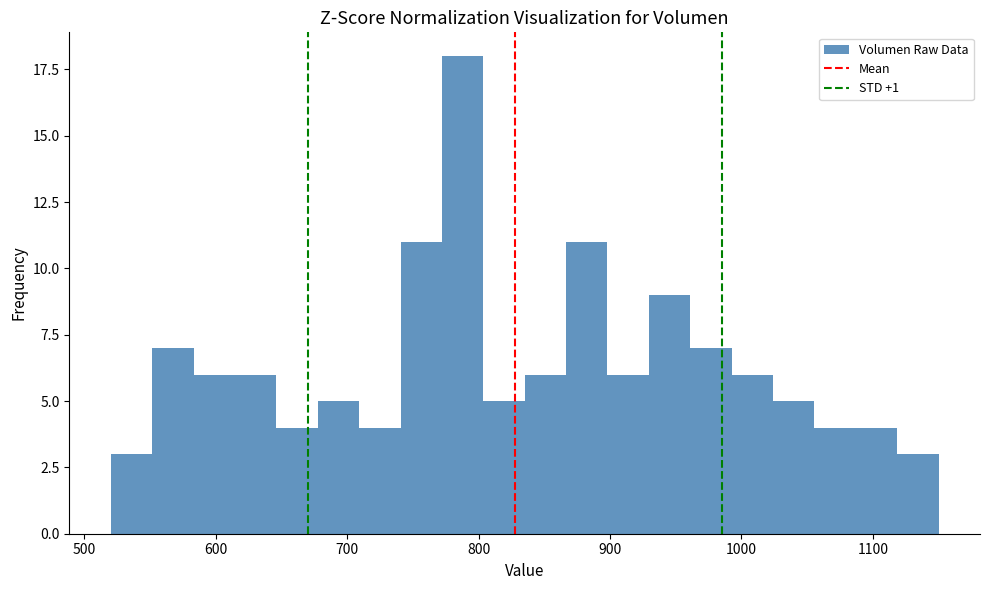

Read against the x-axis, roughly where is the centre of the tallest bar?

790